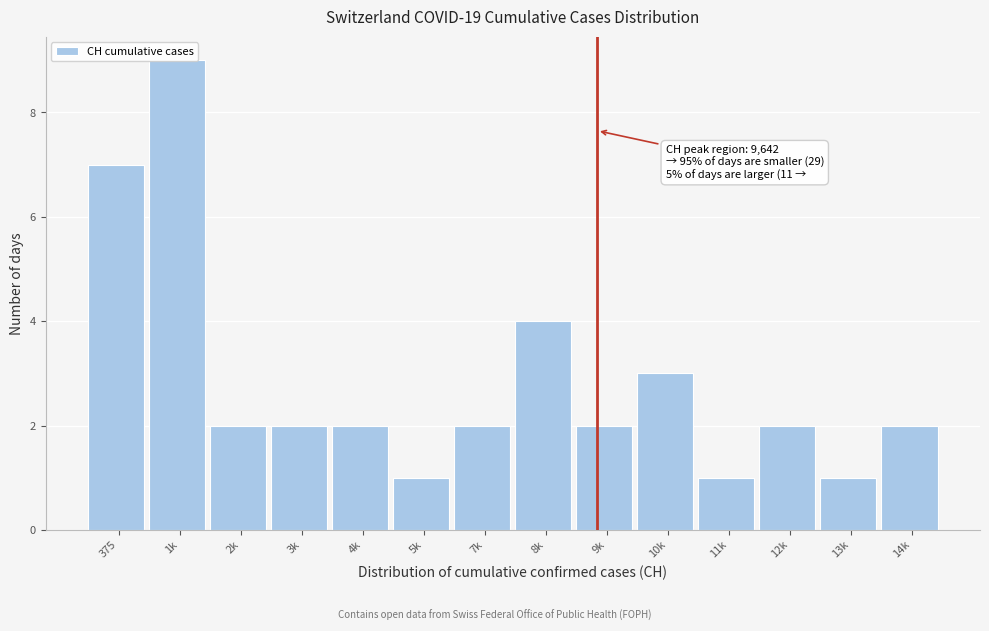

The chart shows a value of 3 at 7k. True or false?

False